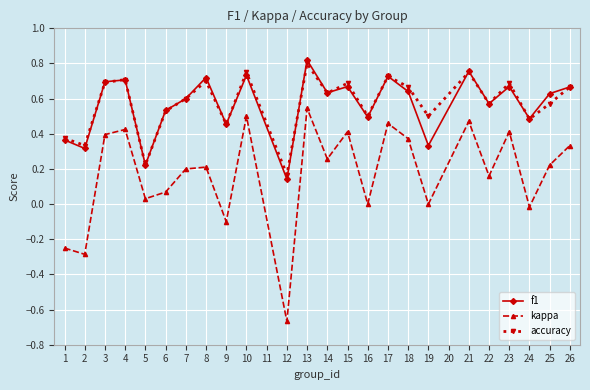

At which category does accuracy reach its first local peak?

4